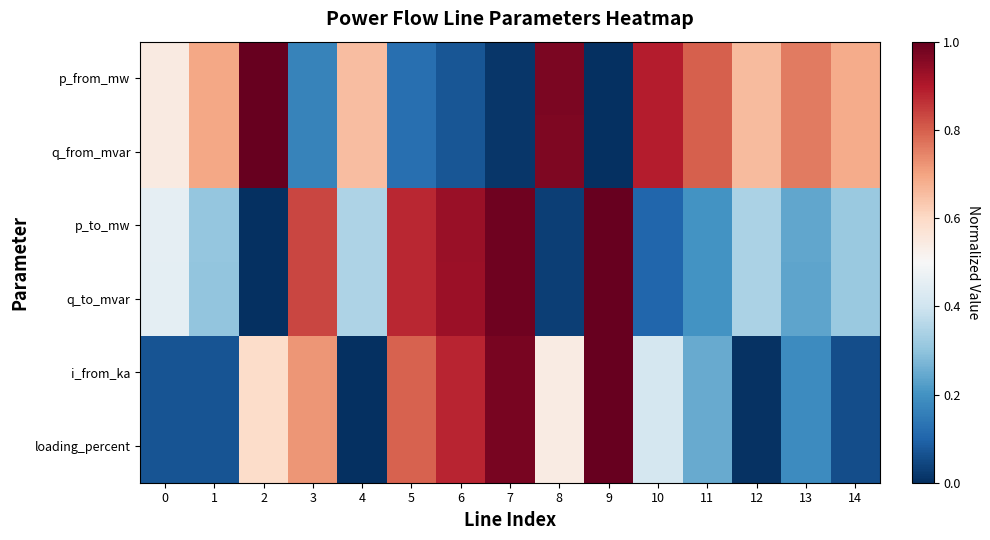

At which category is the sum across all series the highest?

9